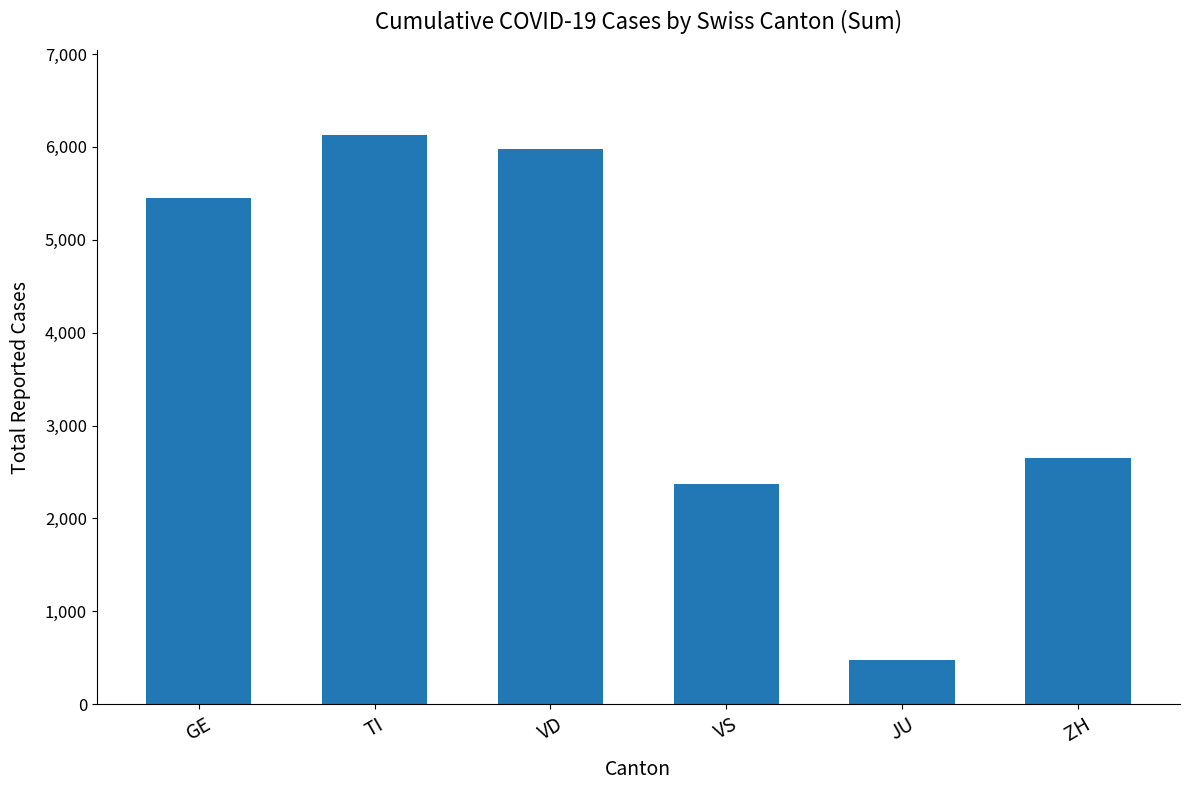

Count the number of categories in the chart.

6